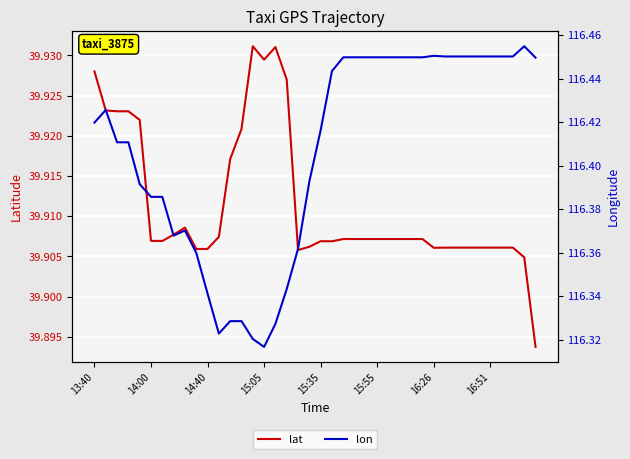

Which series has the largest total across all categories?

lon